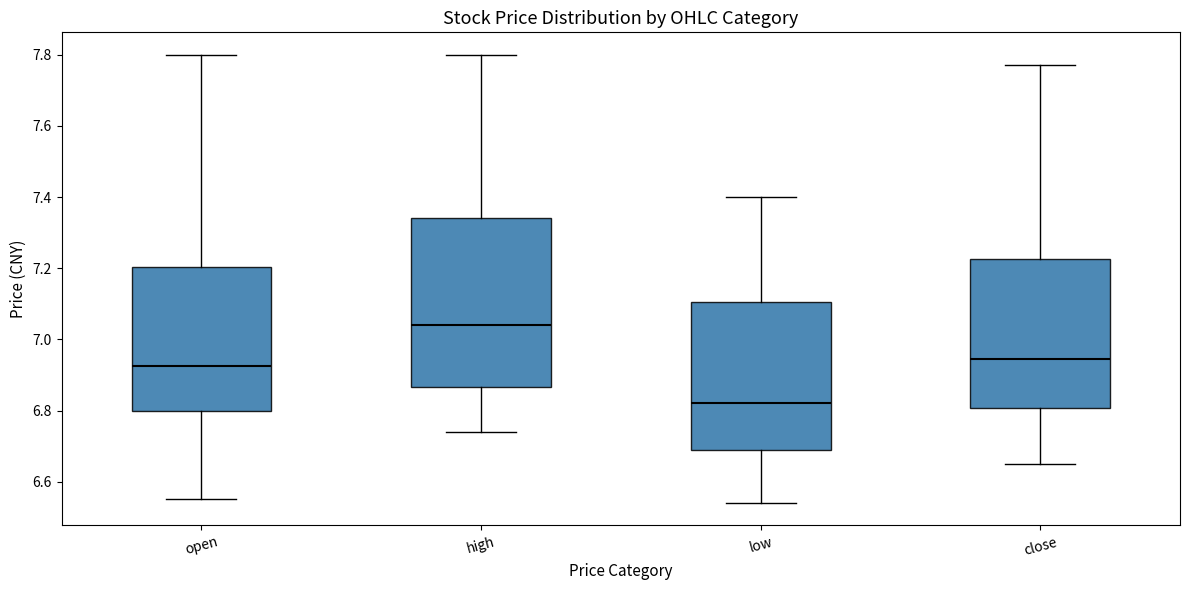

Reading left to right, transcribe this box plot: for each box, give where its median line is, the range the box spans, and where its two whiskers end, as read against the y-axis. The values are not printed on the chart, so give them approximately, as read against the axis.

open: median 6.92, box 6.80 to 7.20, whiskers 6.56 to 7.80
high: median 7.04, box 6.86 to 7.34, whiskers 6.74 to 7.80
low: median 6.82, box 6.70 to 7.10, whiskers 6.54 to 7.40
close: median 6.94, box 6.80 to 7.22, whiskers 6.66 to 7.78